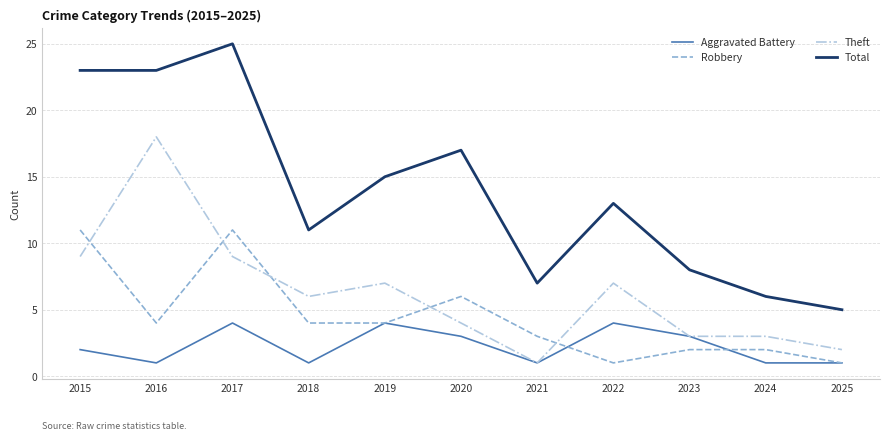

Which series changed the most between 2018 and 2021?

Theft